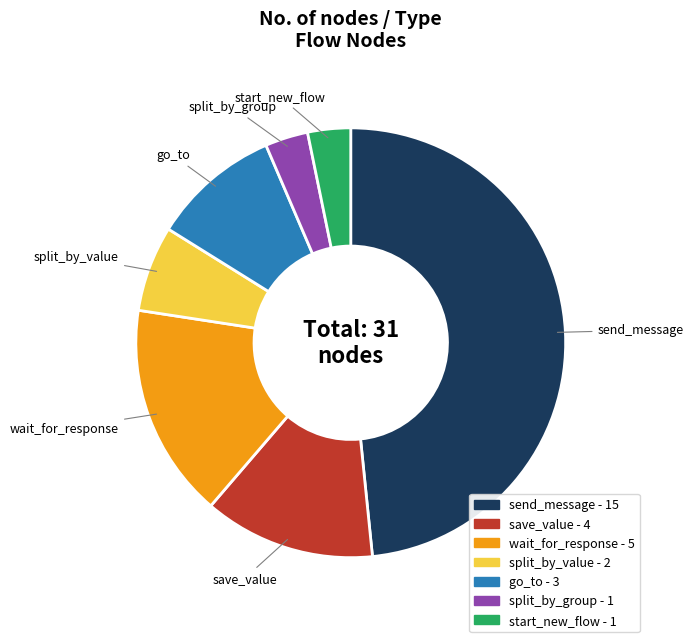

Is there any slice that represents more than half of the pie?

No